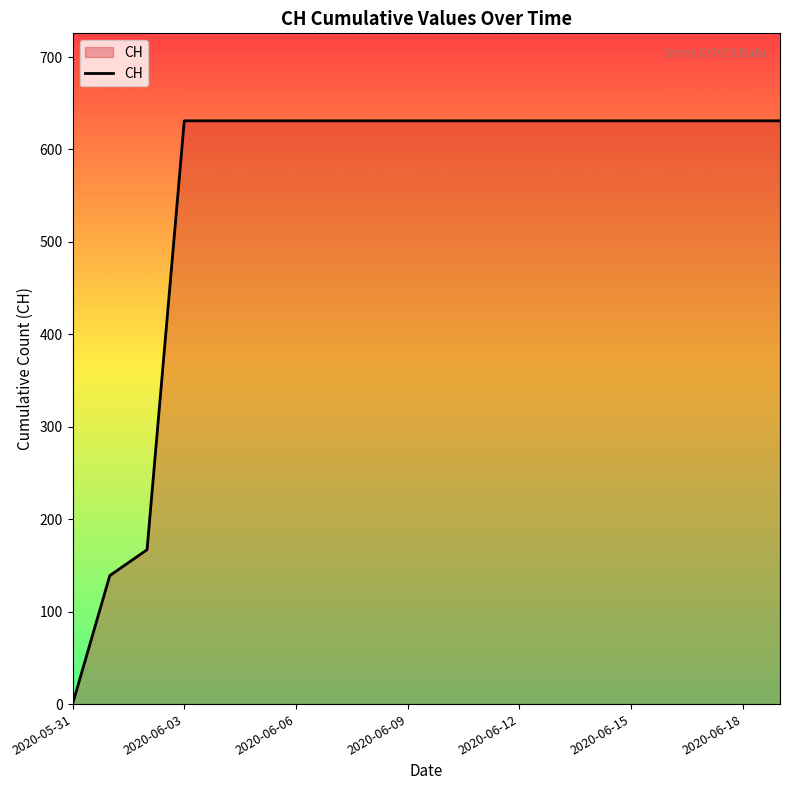

Reading left to right, transcribe all the data shown in this chart.

0	139	167	631	631	631	631	631	631	631	631	631	631	631	631	631	631	631	631	631